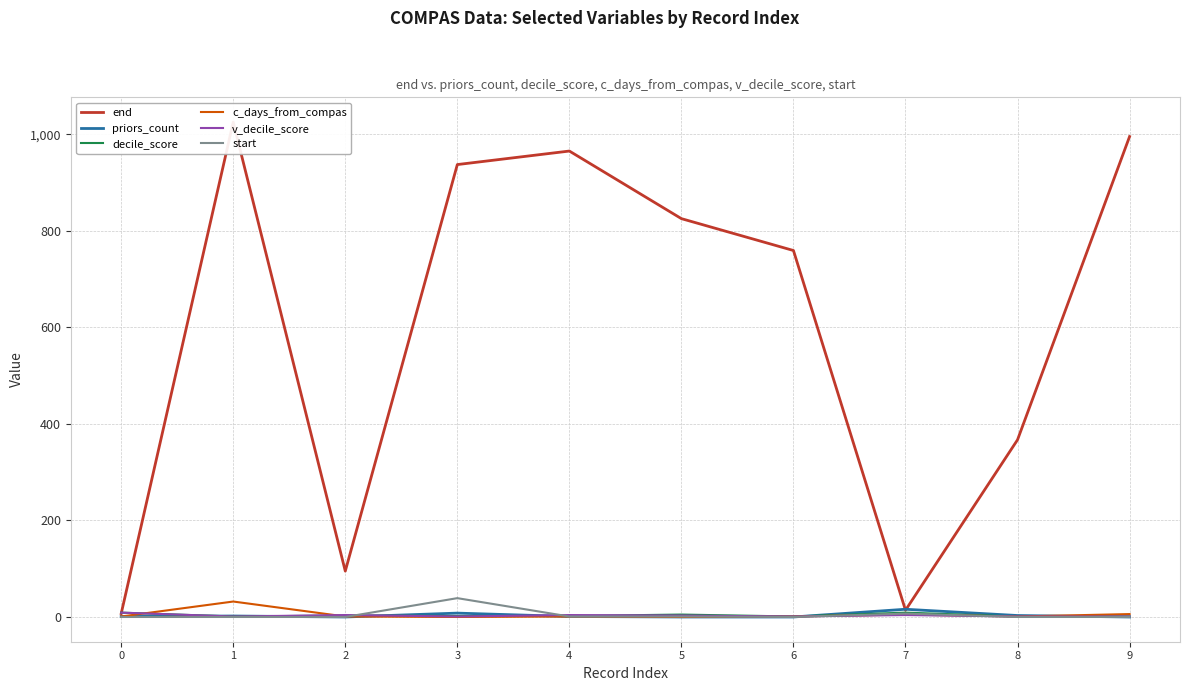

What is the spread (max minus min) of values at 4?

964